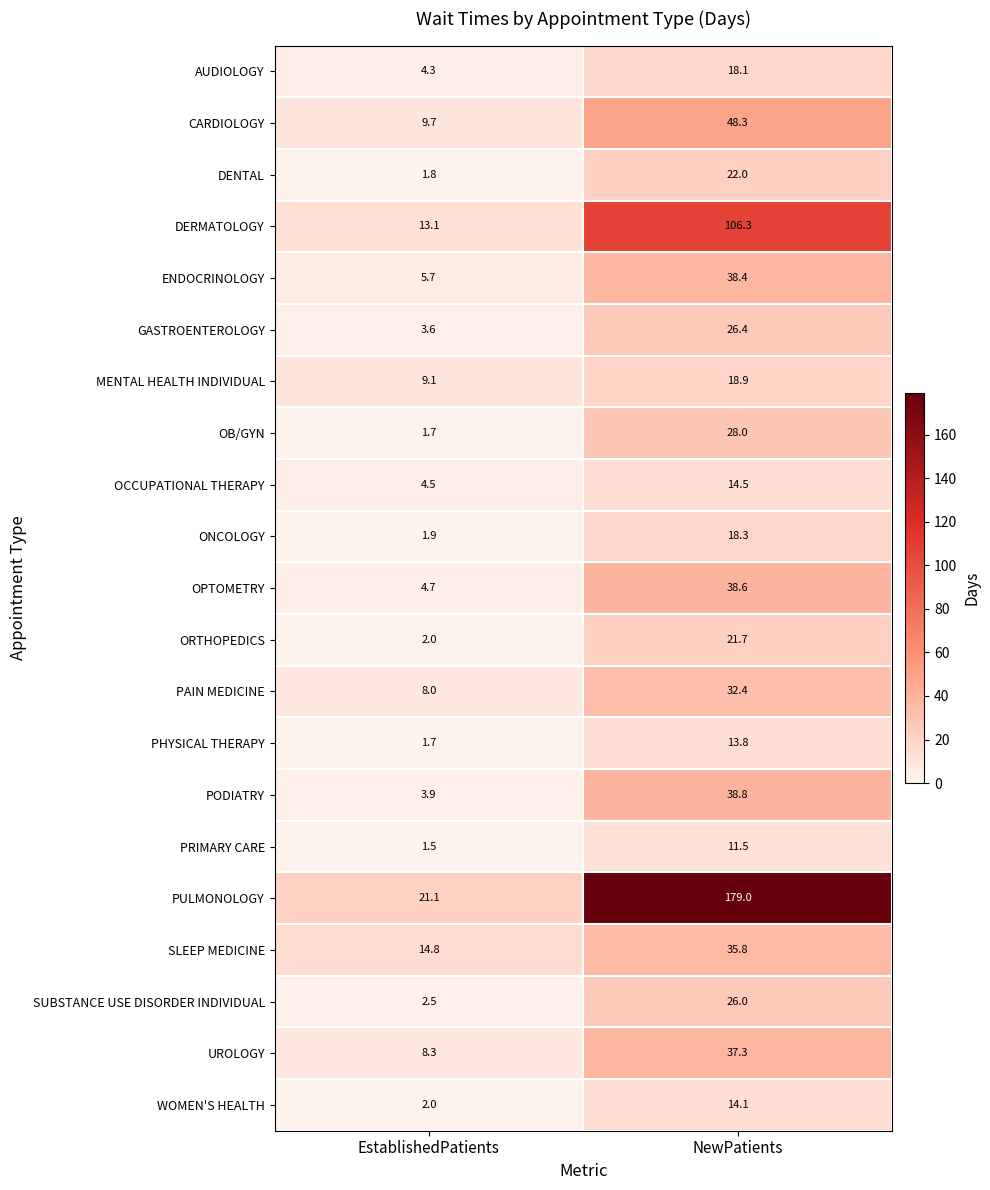

The value of PULMONOLOGY at EstablishedPatients is 21.1. True or false?

True